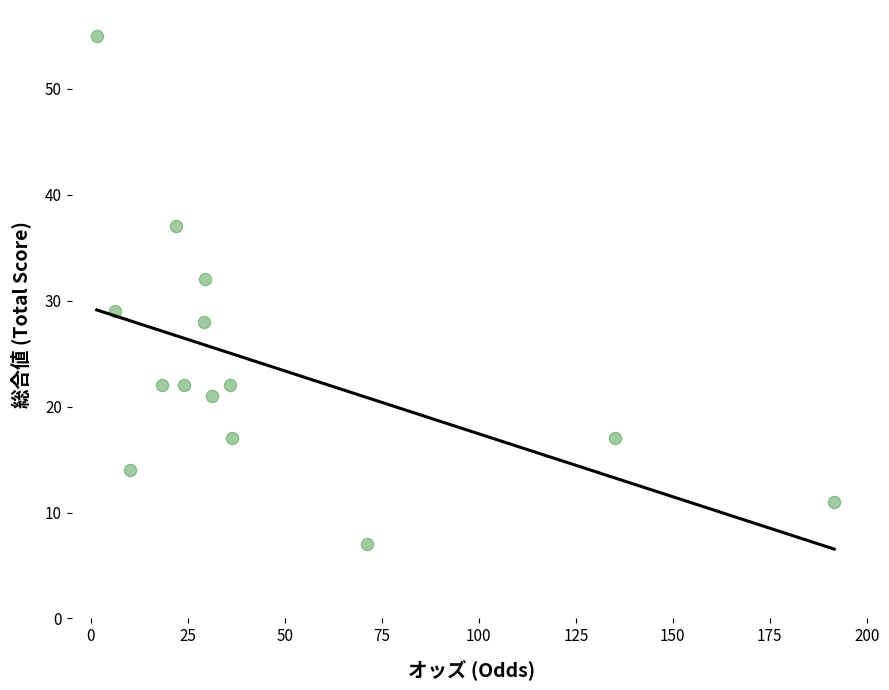

What is the range of Y values (max minus min)?

48